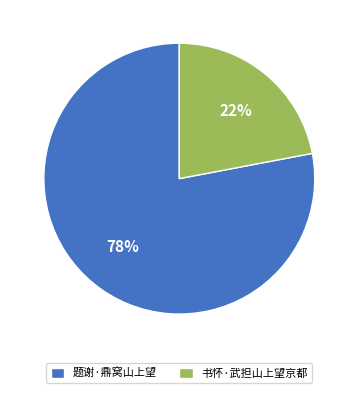

To the nearest percent, what is the difference between the largest and smallest slice percentages?

56%